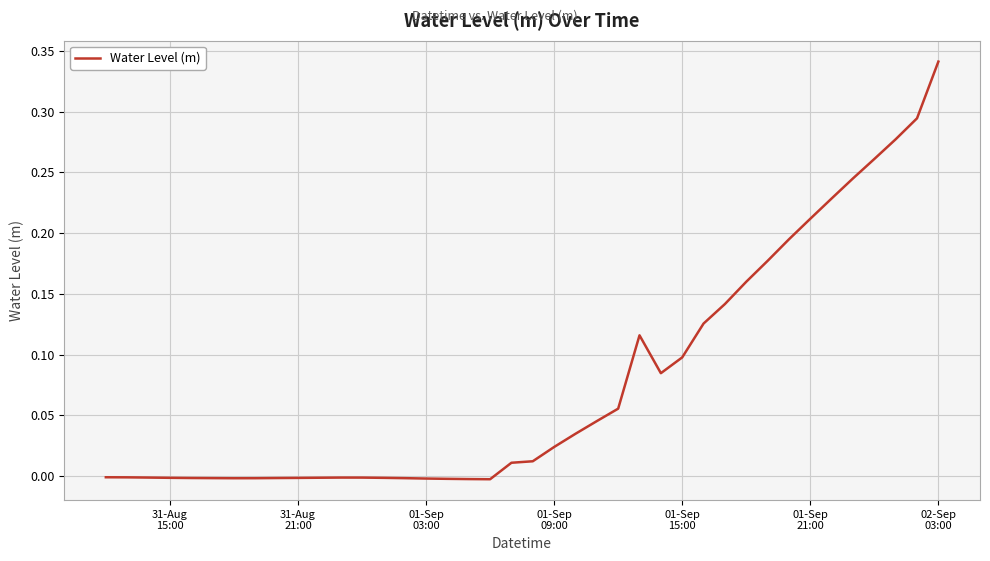

Reading left to right, what are all the values shown in this chart?

-0.0	-0.0	-0.0	-0.0	-0.0	-0.0	-0.0	-0.0	-0.0	-0.0	-0.0	-0.0	-0.0	-0.0	-0.0	-0.0	-0.0	-0.0	-0.0	0.0	0.0	0.0	0.0	0.0	0.1	0.1	0.1	0.1	0.1	0.1	0.2	0.2	0.2	0.2	0.2	0.2	0.3	0.3	0.3	0.3